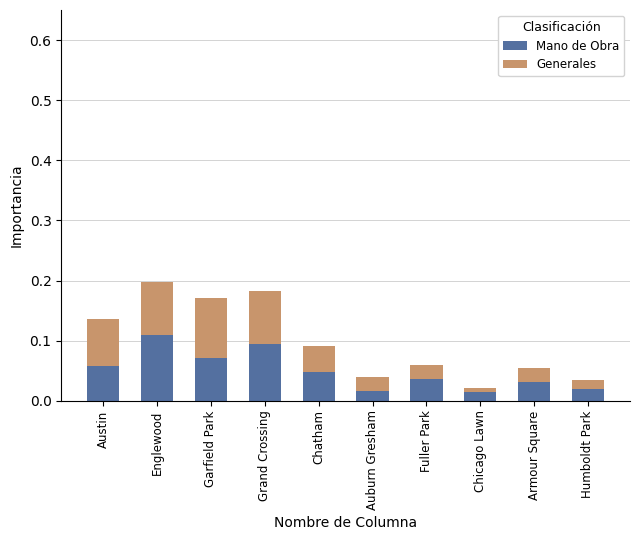

What position from the right is Chatham?

6